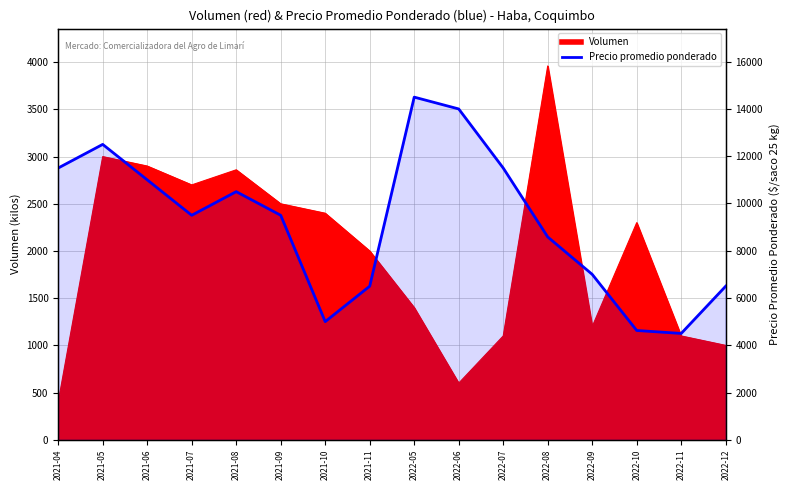

Reading left to right, list all the values displayed in this chart.

2021-04=11500	2021-05=12500	2021-06=11000	2021-07=9500	2021-08=10500	2021-09=9500	2021-10=5000	2021-11=6500	2022-05=14500	2022-06=14000	2022-07=11500	2022-08=8583	2022-09=7000	2022-10=4625	2022-11=4500	2022-12=6500